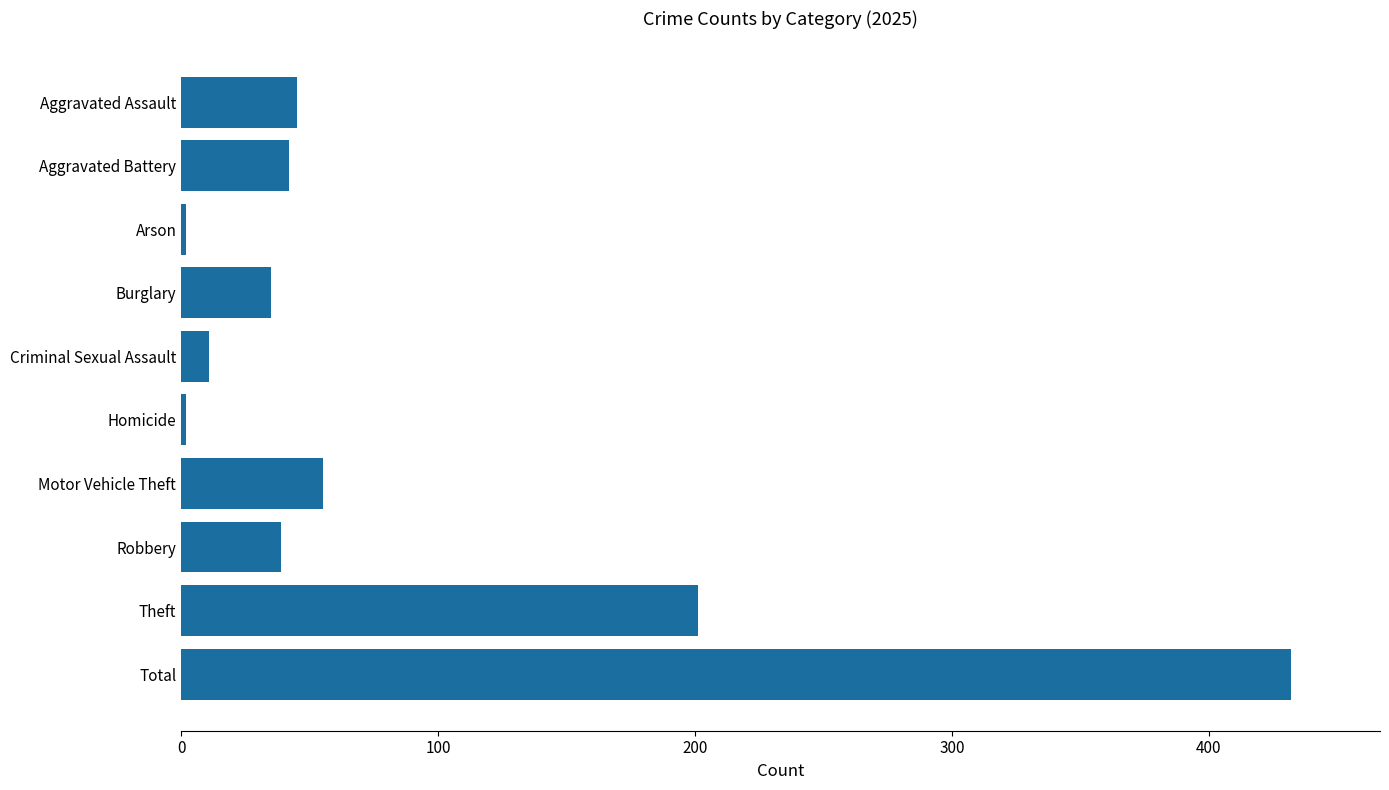

Which label corresponds to the largest value in the chart?

Total